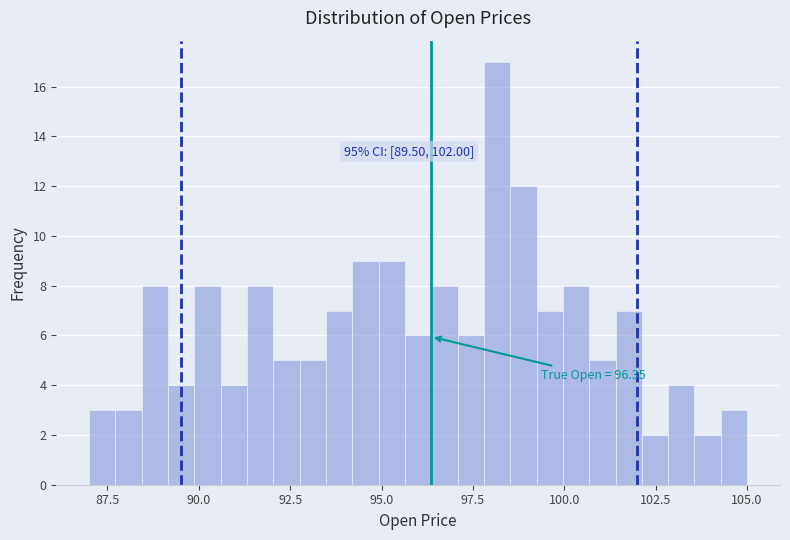

Around what value on the x-axis is the tallest bar? Give the approximate position of its centre, as read against the axis.

98.0